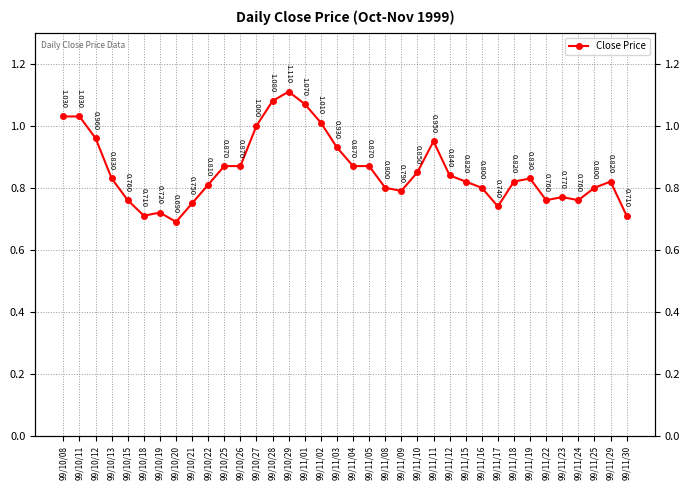

Is this an area chart (filled region under the line)?

No